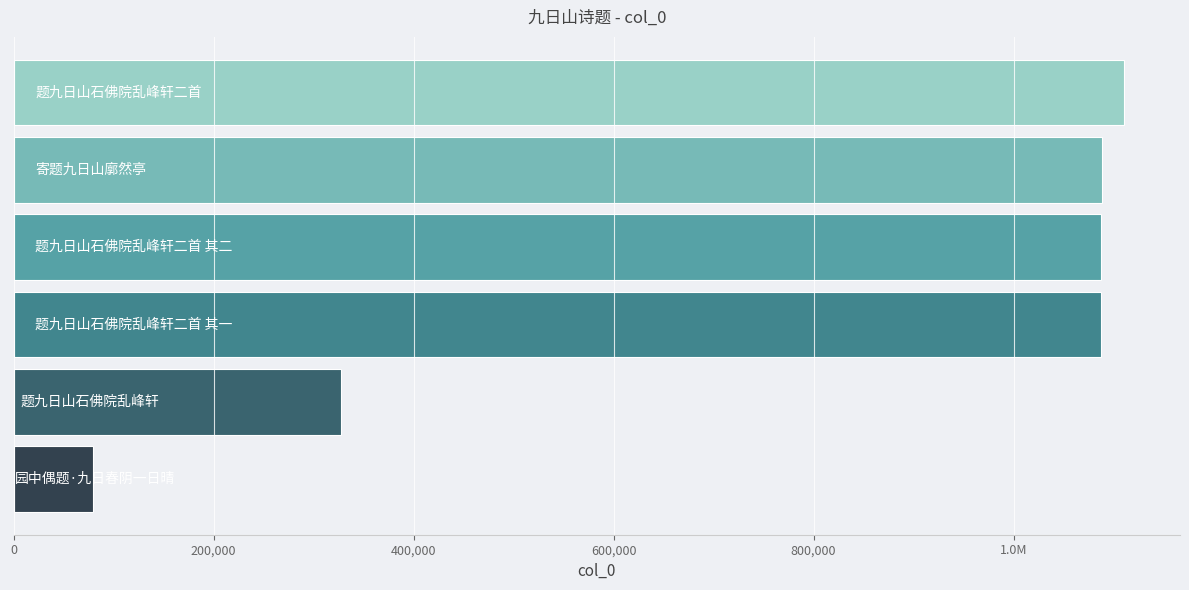

Are the bars horizontal?

Yes